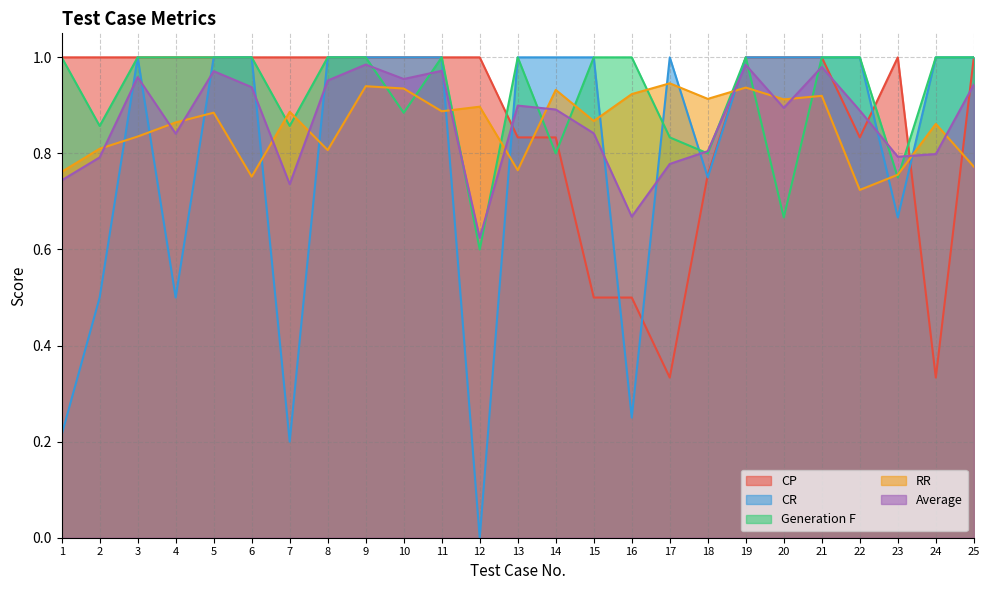

True or false: Generation F and RR cross at least once.

True